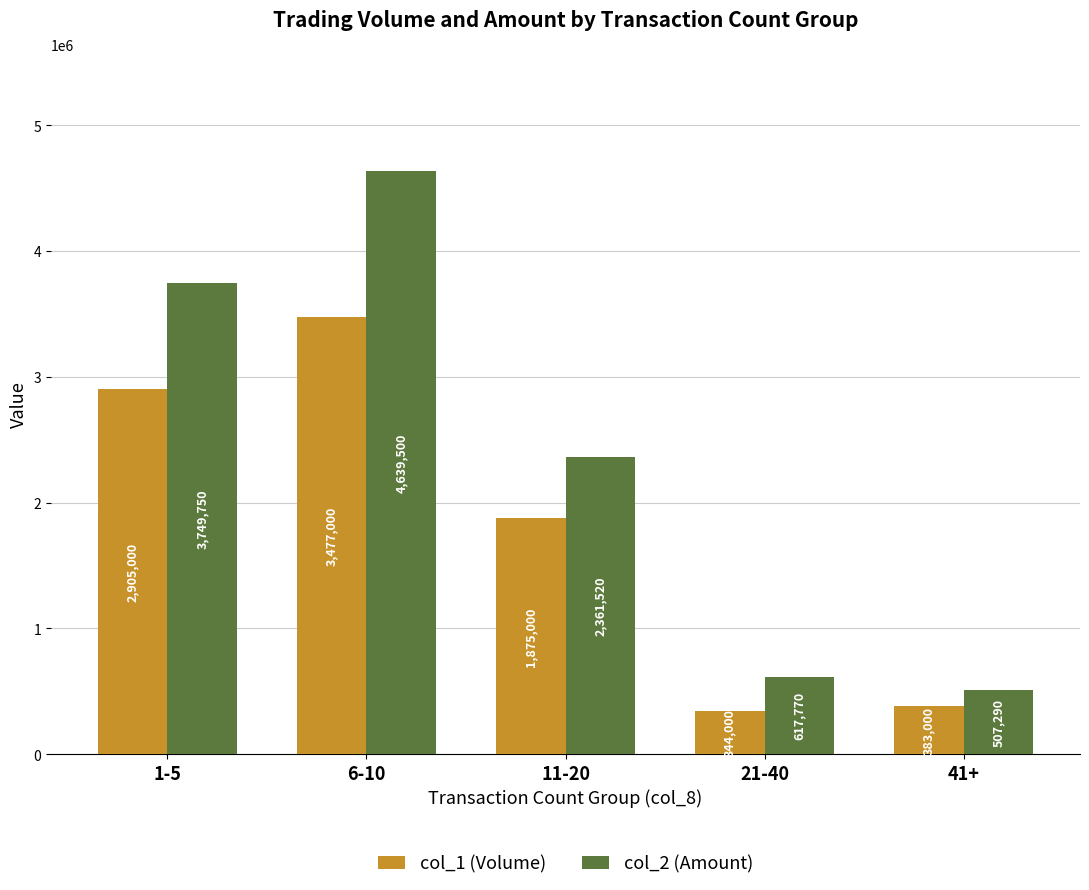

What is the sum of the col_2 (Amount) values at 1-5 and 11-20?

6111270